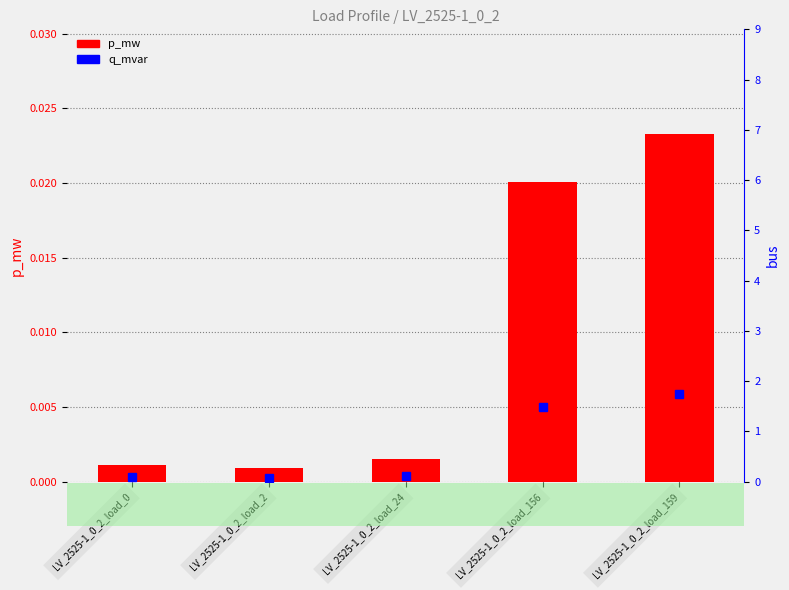

List the labels in order of value, smallest first.

LV_2525-1_0_2_load_2, LV_2525-1_0_2_load_0, LV_2525-1_0_2_load_24, LV_2525-1_0_2_load_156, LV_2525-1_0_2_load_159